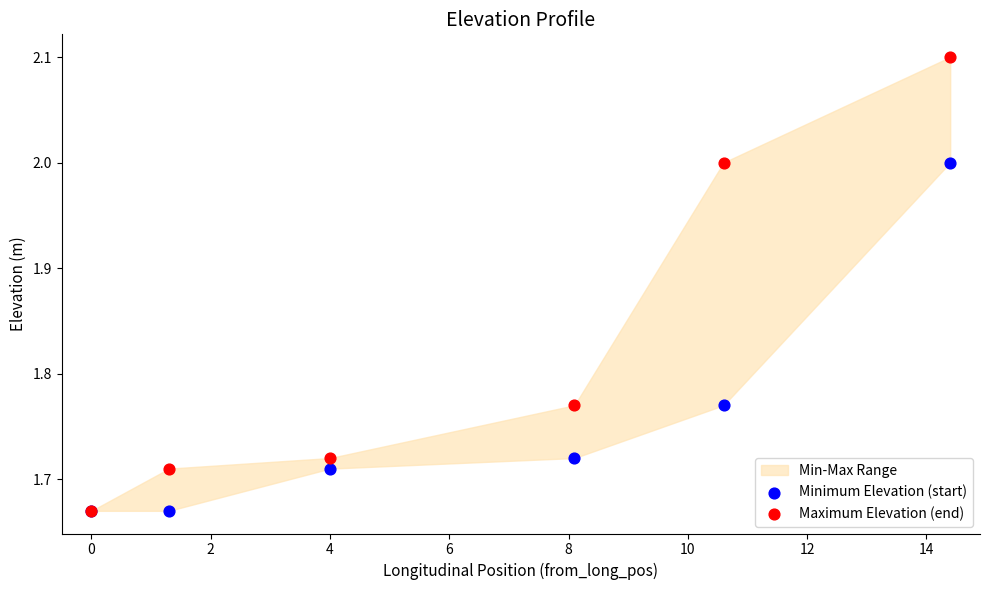

Which series has the widest spread of Y values?

Maximum Elevation (end)